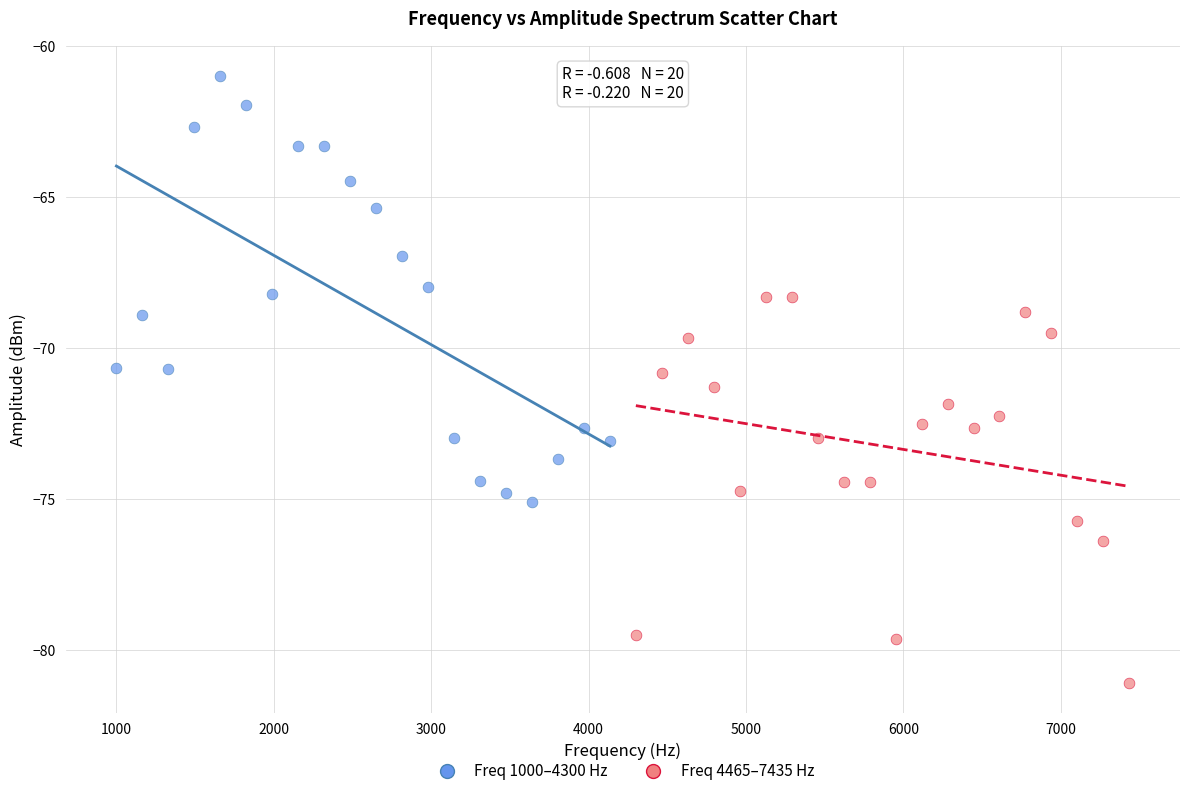

Which series contains the highest Y value?

Freq 1000–4300 Hz